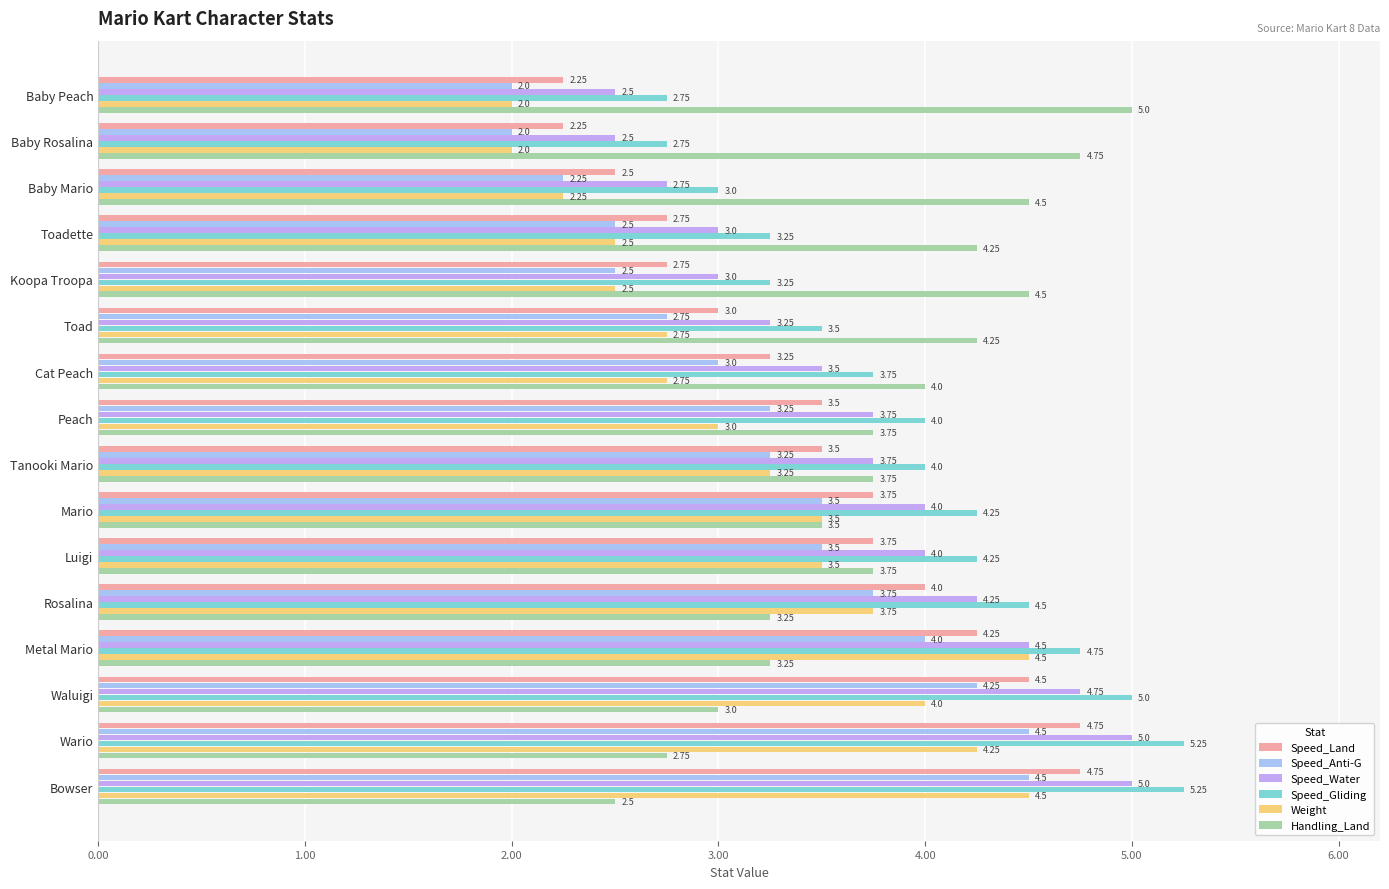

Where is Speed_Land nearest to the value 3?

Toad